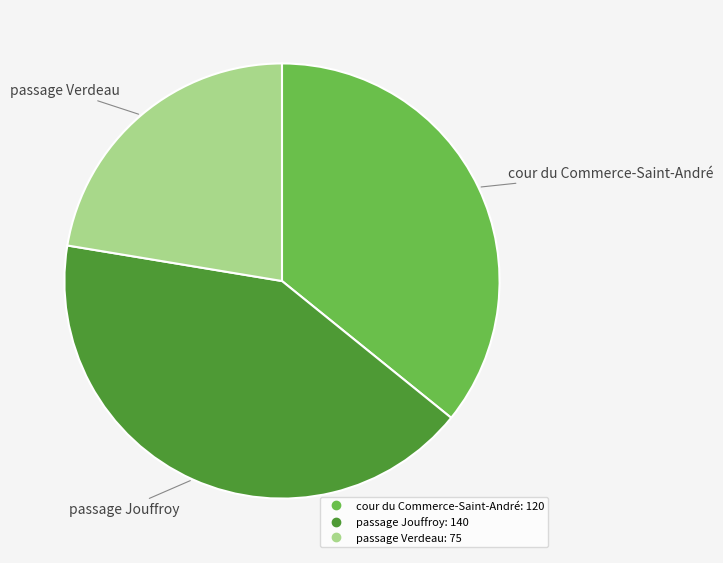

Is the sum of cour du Commerce-Saint-André and passage Jouffroy greater than half?

Yes